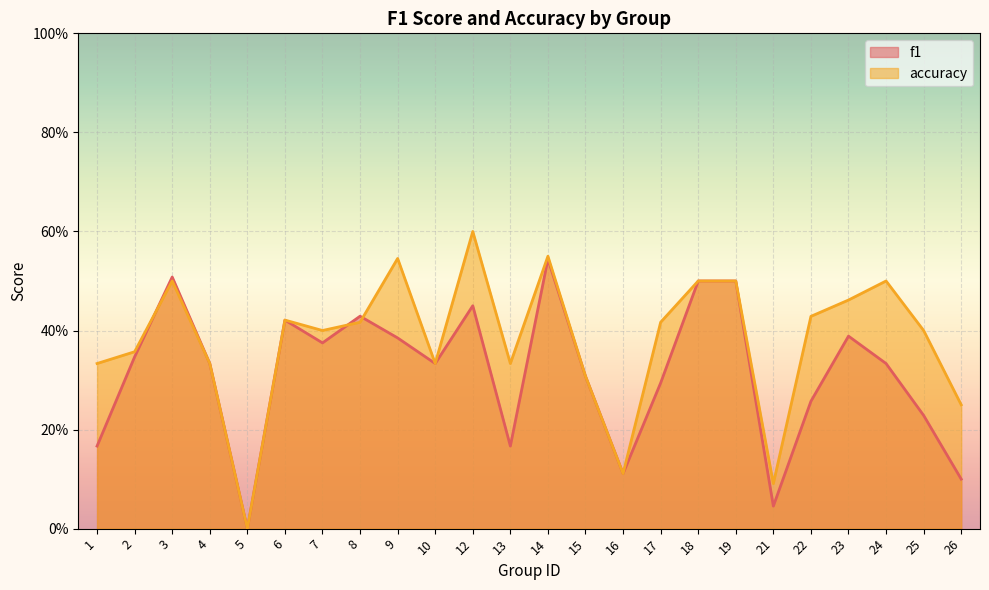

Is it true that accuracy equals 0.5 at 9?

True